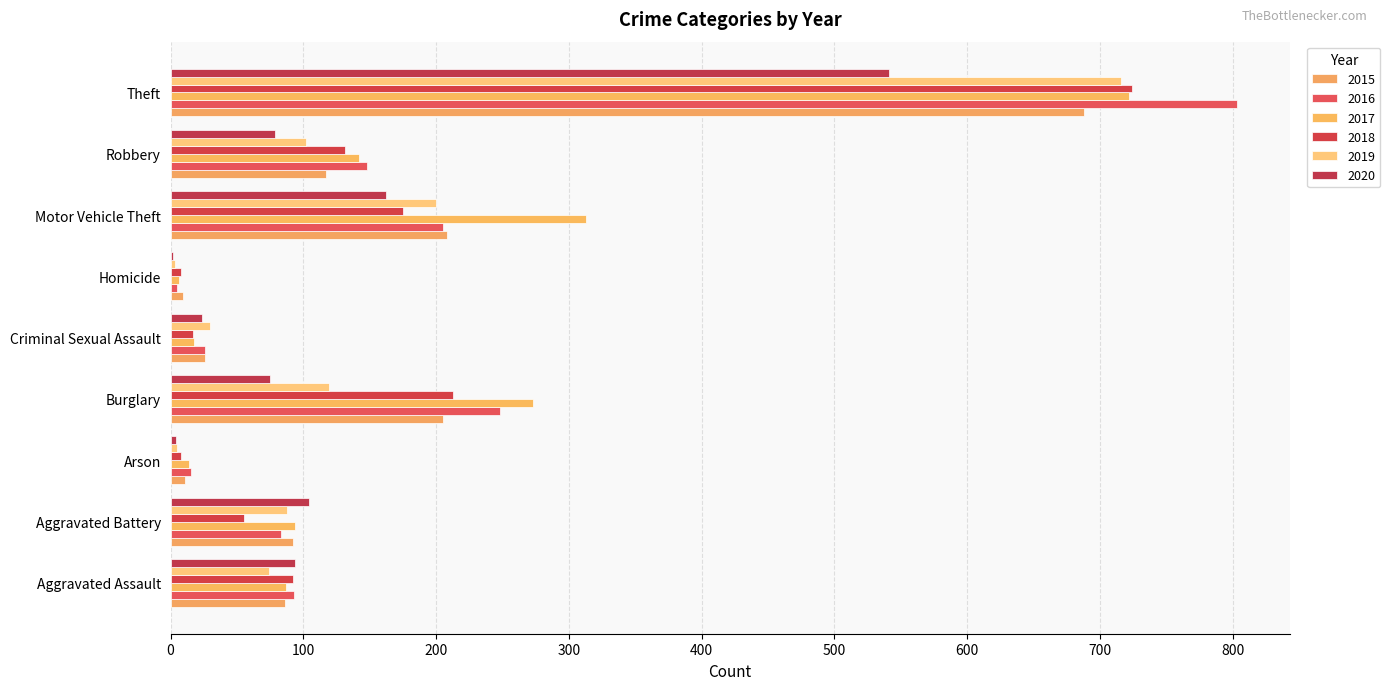

What is the difference between the highest and lowest values at Criminal Sexual Assault?

13